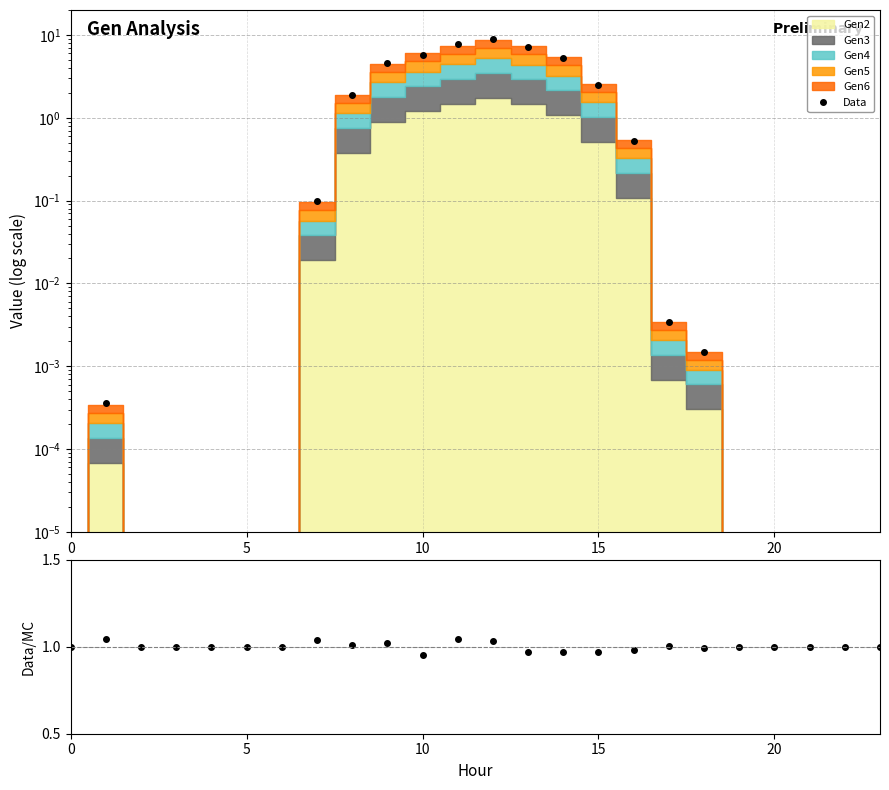

True or false: there are more than 0 points higher than both neighbors.

True